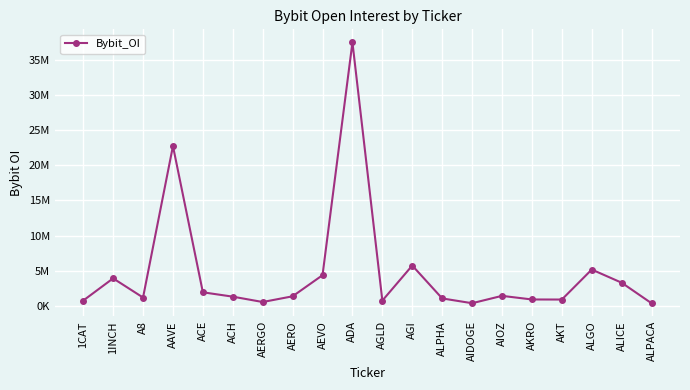

What is the change in value from ADA to AKRO?

-36544966